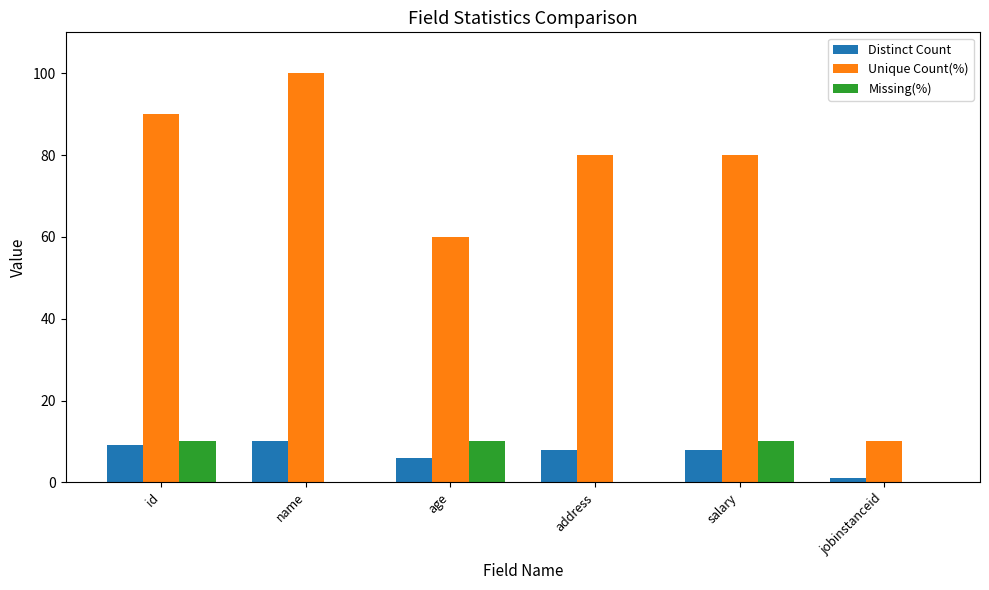

True or false: Missing(%) has a value of 10 at age.

True